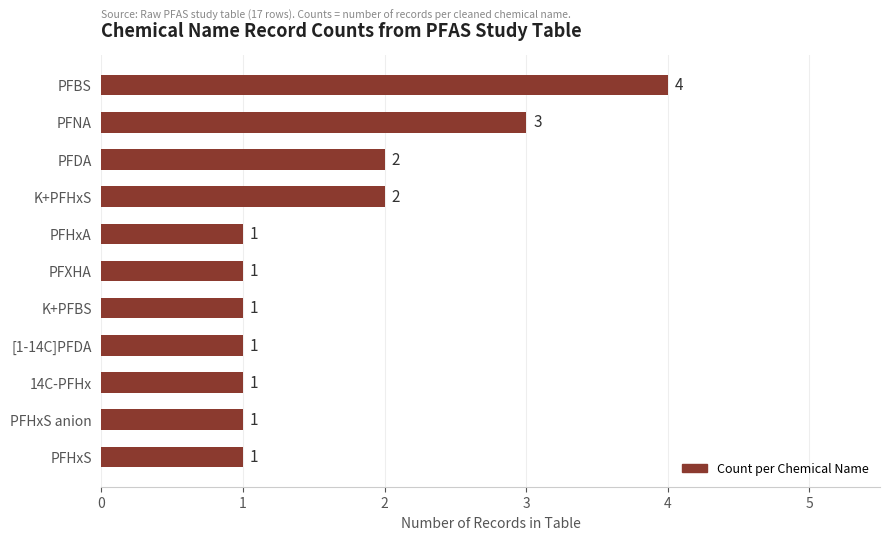

Are the bars horizontal?

Yes